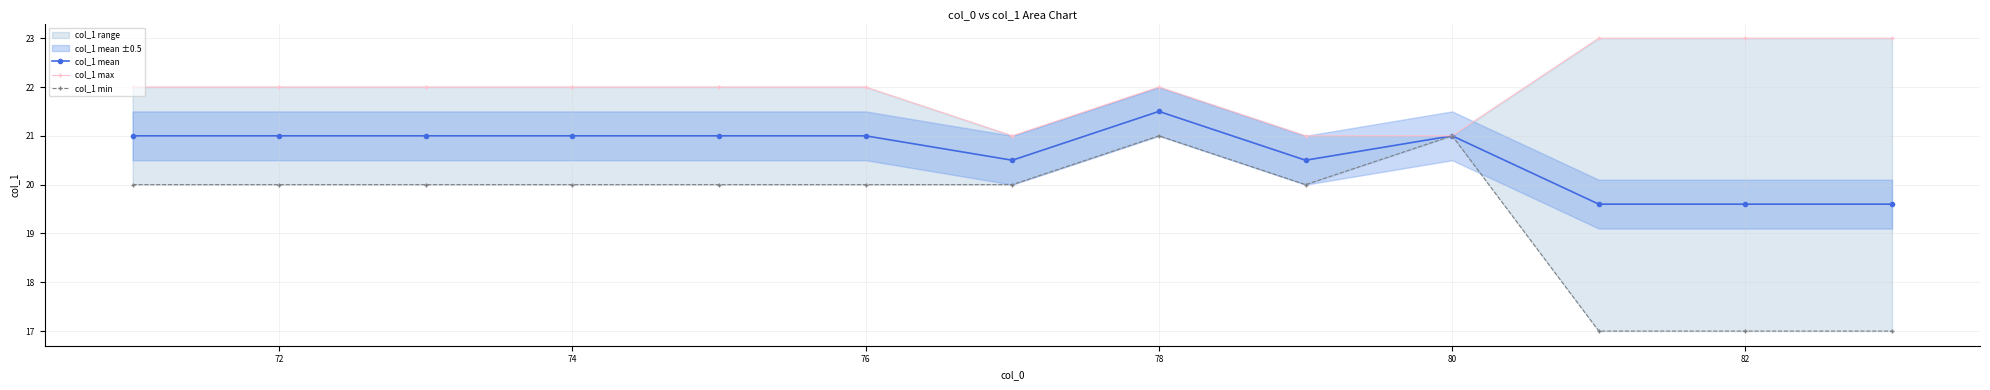

True or false: col_1 mean and col_1 min cross at least once.

False